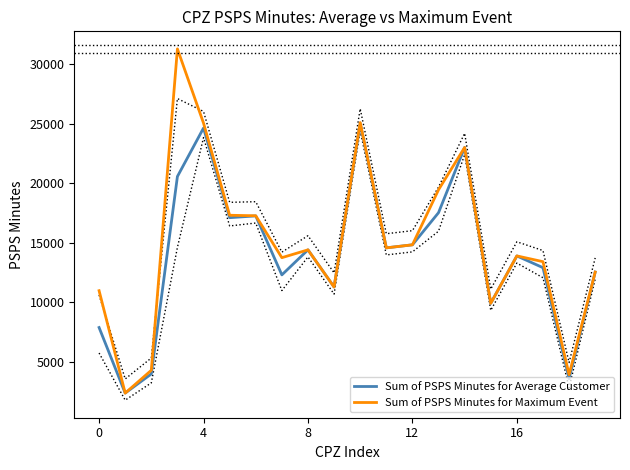

List the series in order of their peak value, lowest first.

Sum of PSPS Minutes for Average Customer, Sum of PSPS Minutes for Maximum Event